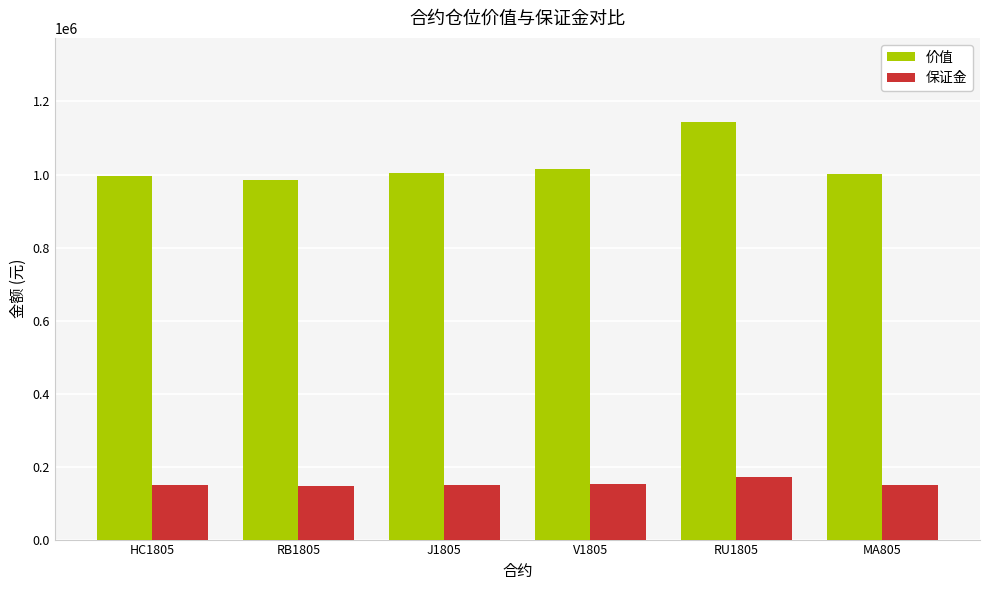

What is the difference between the 价值 values at V1805 and RU1805?

129950